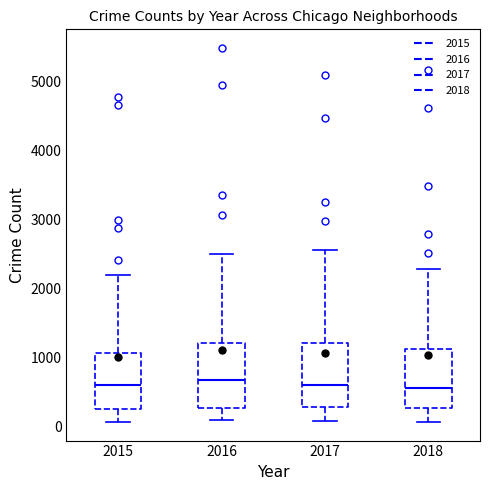

Reading left to right, read every box against the y-axis: the position of its median line, the range the box covers, and the ends of its whiskers. The values are not printed on the chart, so give them approximately, as read against the axis.

2015: median 600, box 300 to 1100, whiskers 100 to 2200
2016: median 700, box 300 to 1200, whiskers 100 to 2500
2017: median 600, box 300 to 1200, whiskers 100 to 2600
2018: median 600, box 300 to 1100, whiskers 100 to 2300